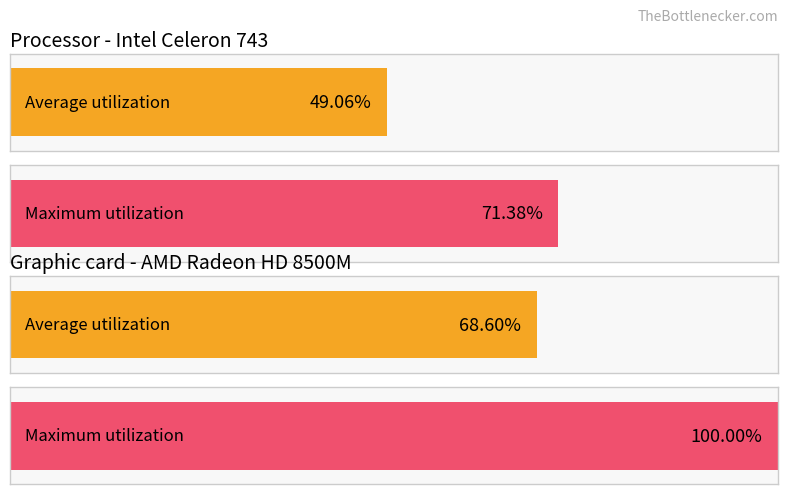

Rank the series by their maximum value, from lowest to highest.

Average utilization, Maximum utilization